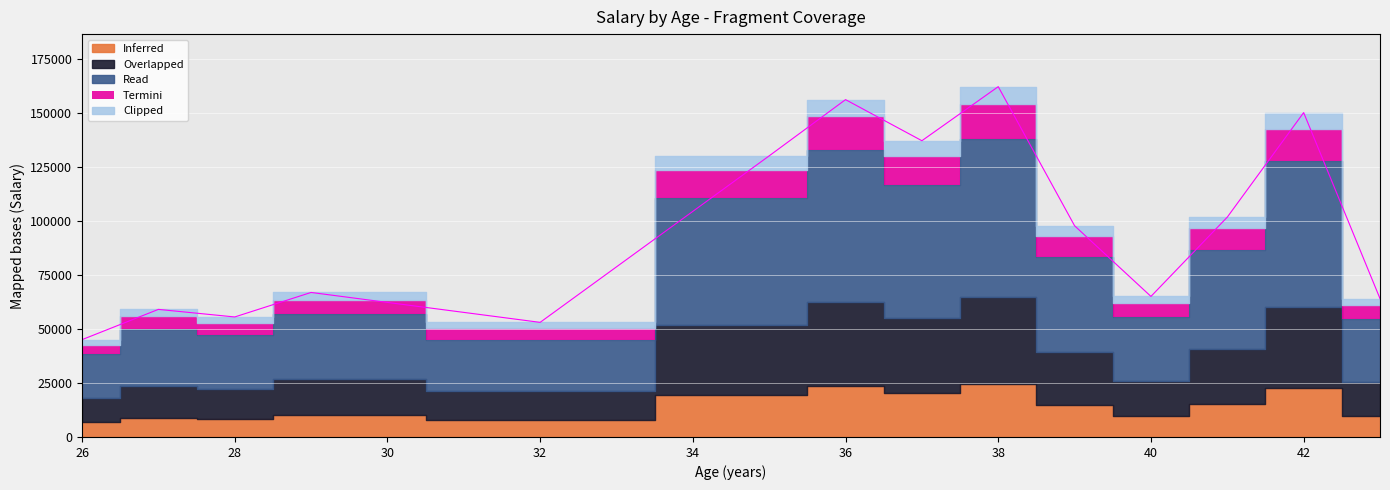

What is the greatest value displayed?

162000